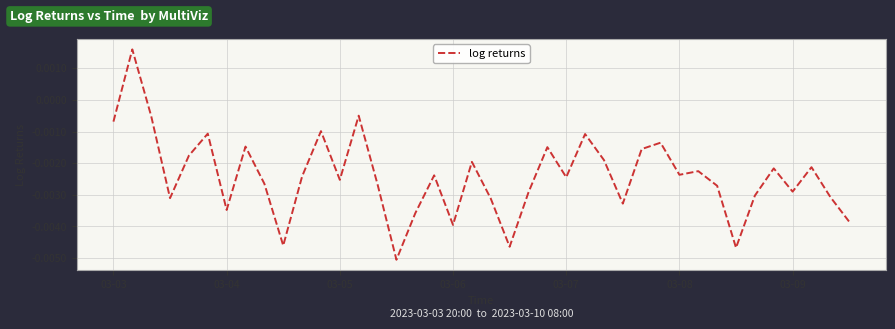

Does the chart have visible grid lines?

Yes